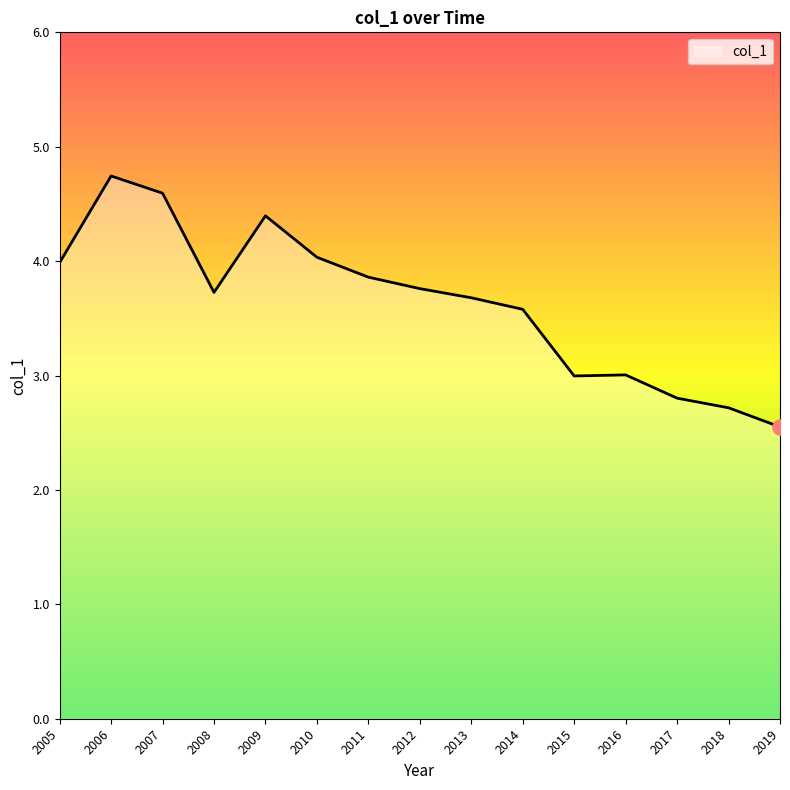

What is the change in value from 2014 to 2017?

-0.8